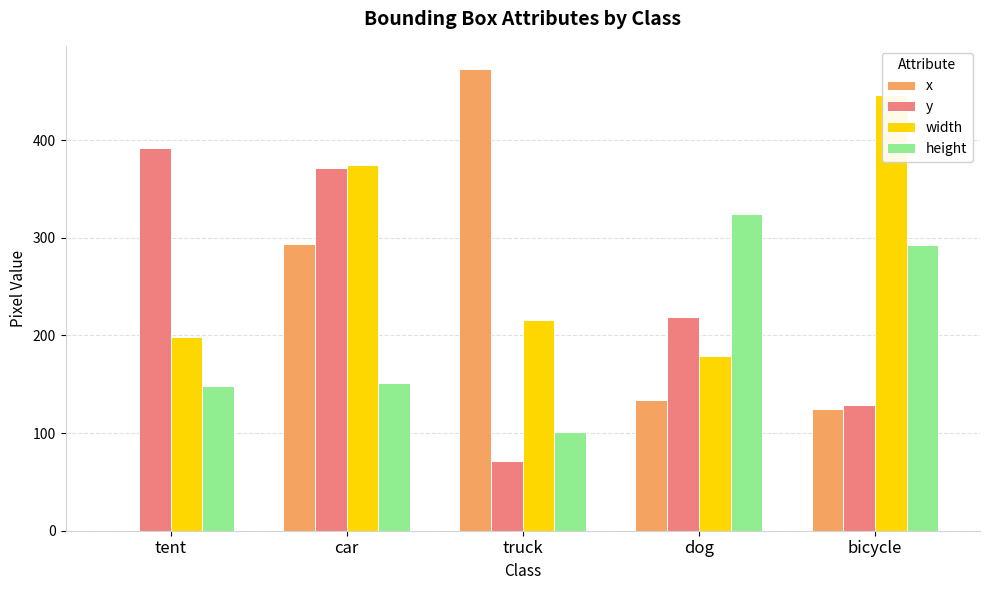

What value does the width series have at bicycle, to the nearest 5?

445